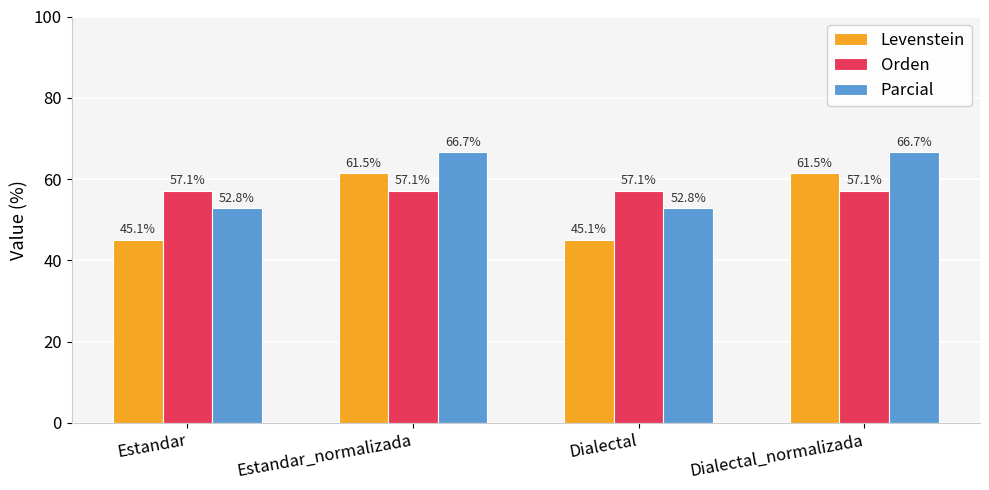

How many values in the Parcial series exceed 66?

2